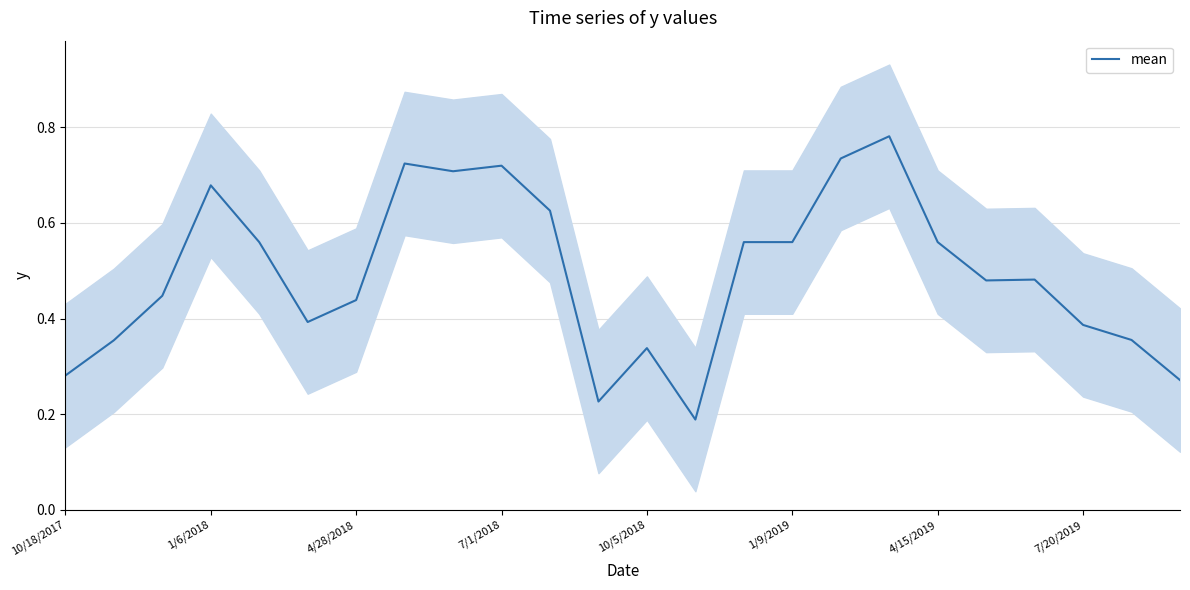

Count the number of categories in the chart.

24